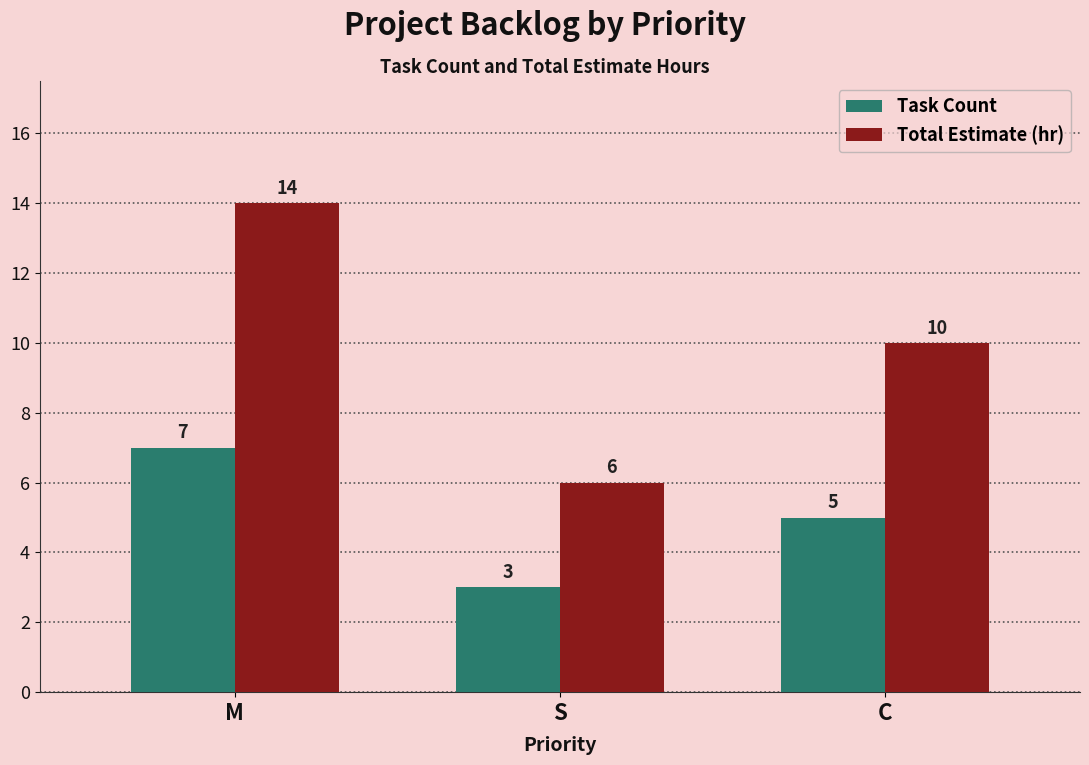

What position from the left is C?

3